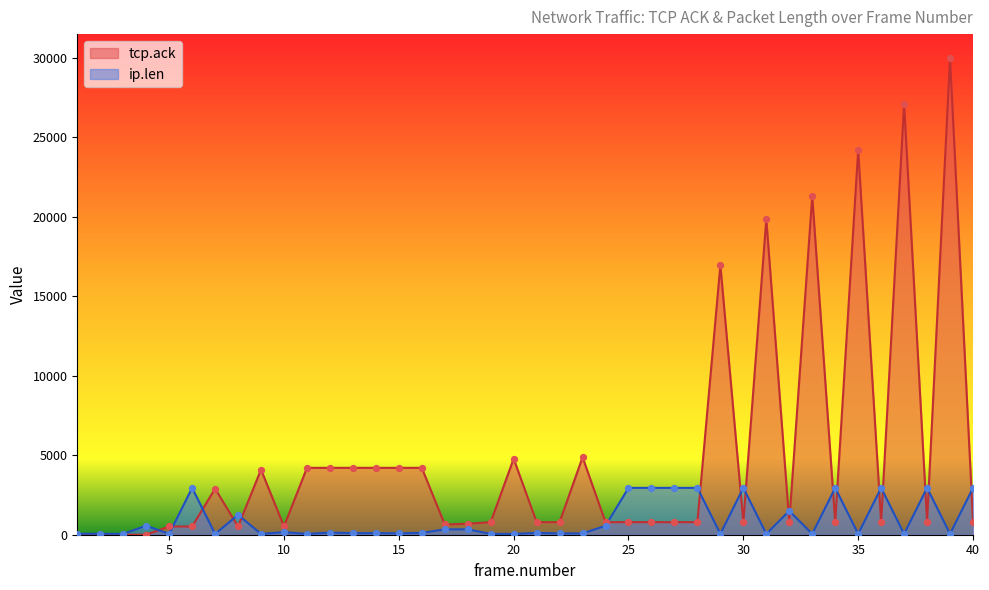

What is the total value across all series at 29?

17019